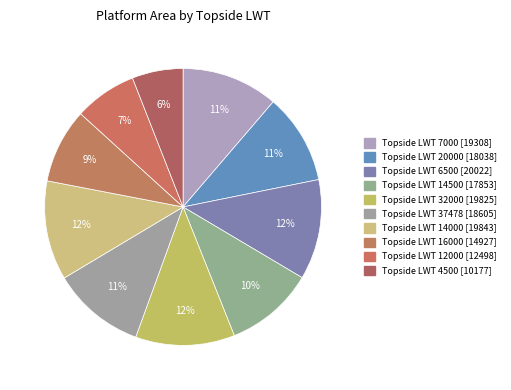

Which slice is the largest?

6500